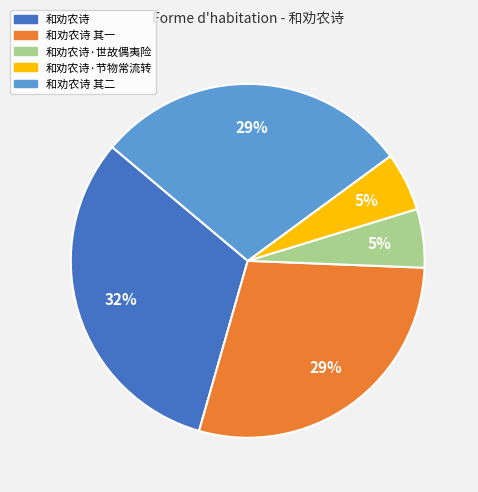

Between 和劝农诗·世故偶夷险 and 和劝农诗, which is larger?

和劝农诗